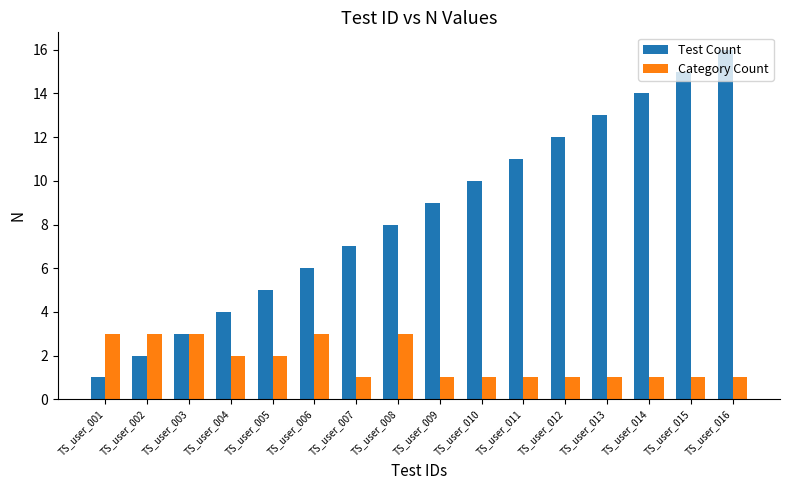

Which category has the lowest value in the Test Count series?

TS_user_001